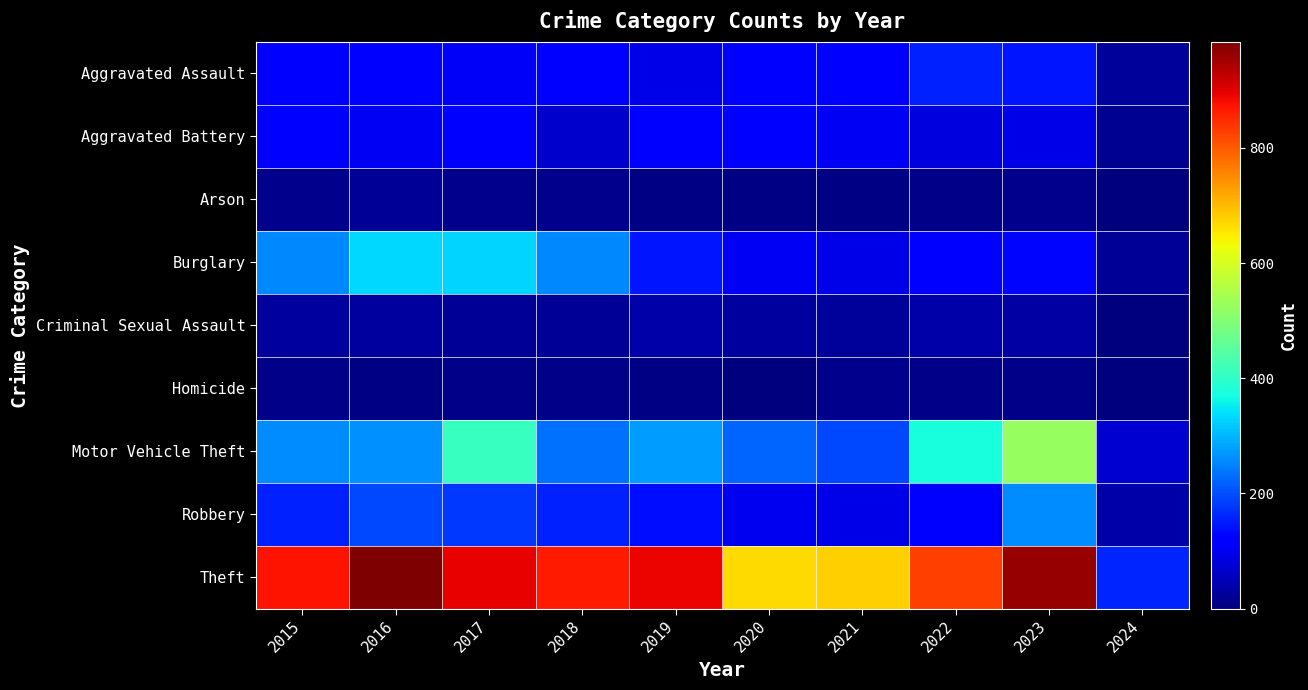

How many data points does each series have?

10